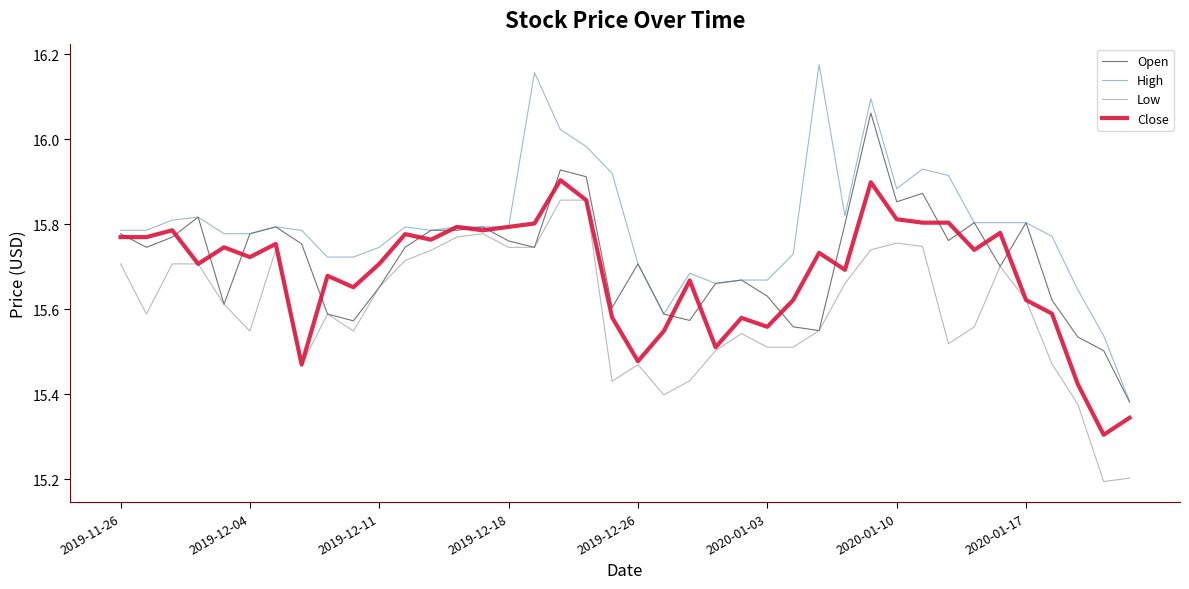

True or false: Low and High intersect in this chart.

False